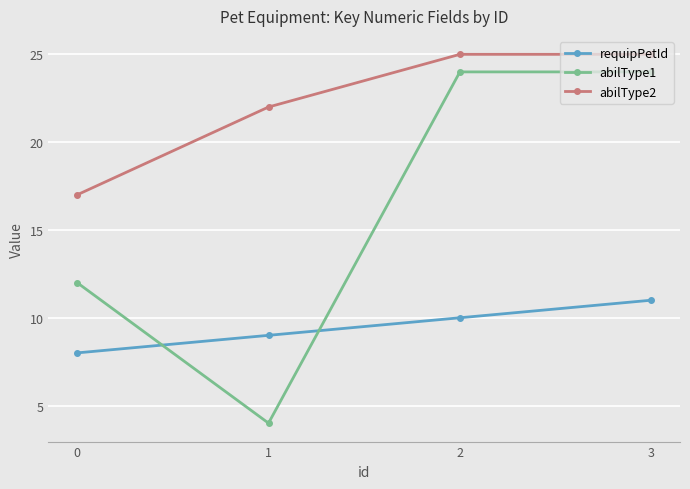

At which label is abilType2 closest to 21?

1